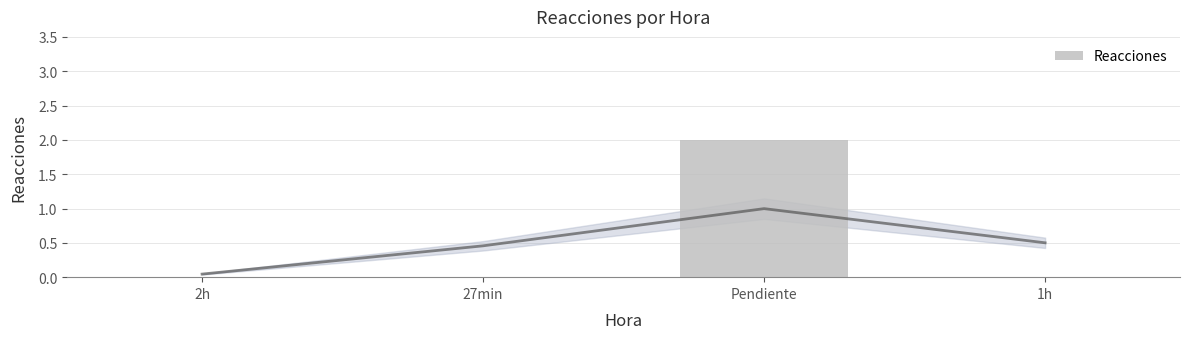

List the labels in order of value, largest first.

Pendiente, 2h, 27min, 1h